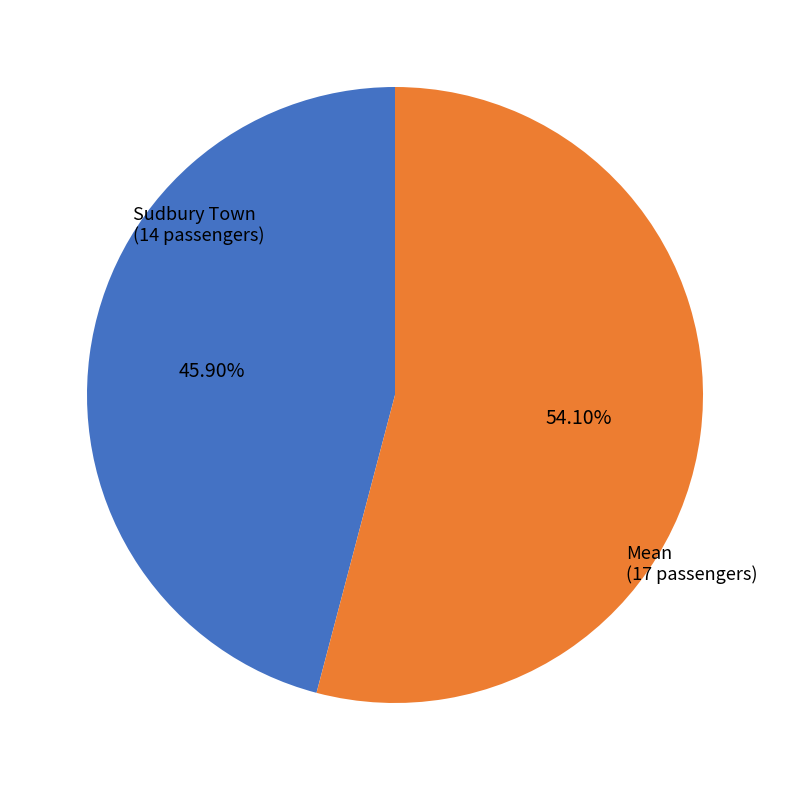

Does any single category account for the majority?

Yes